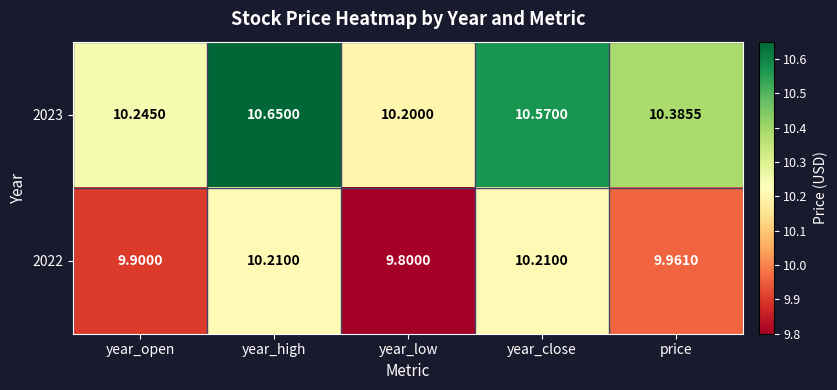

At year_high, list the series in order from smallest to largest.

2022, 2023